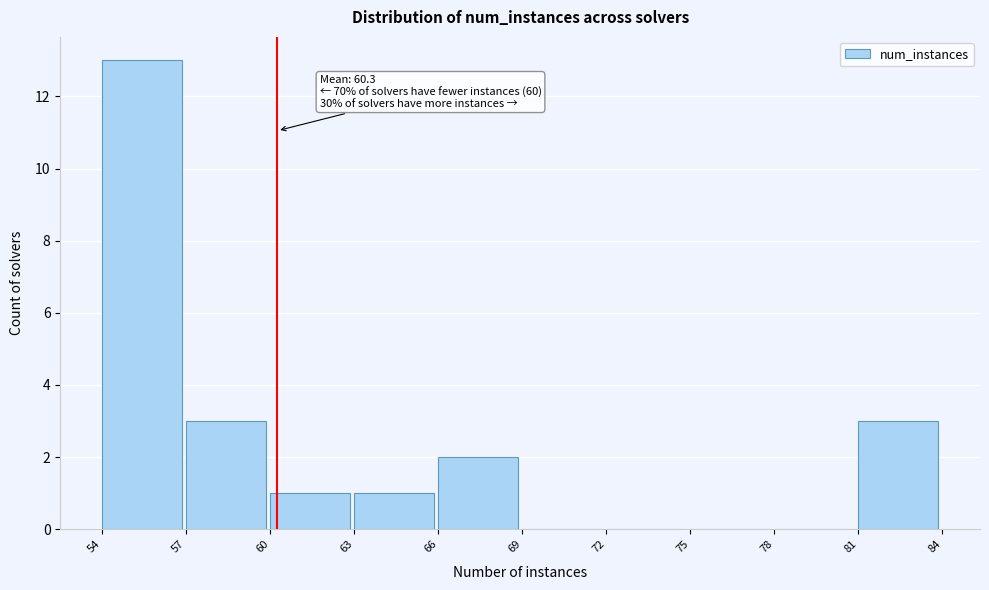

Over which range of the x-axis is the bar tallest?

54 to 57